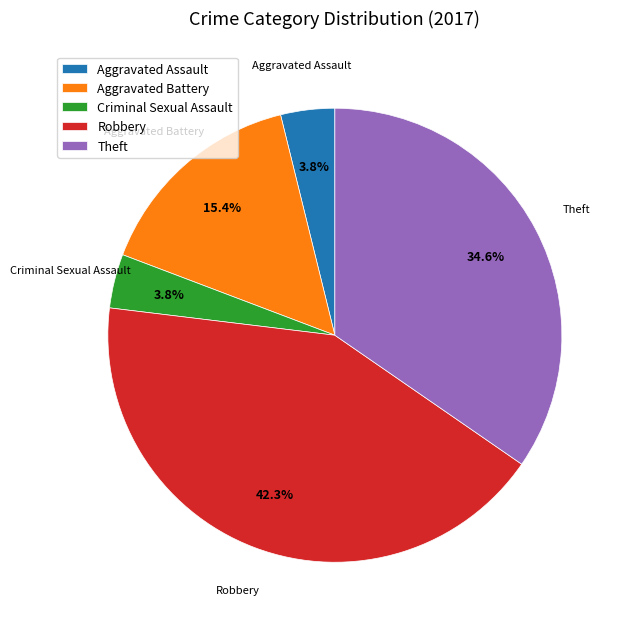

What portion of the pie excludes Theft?

65.4%